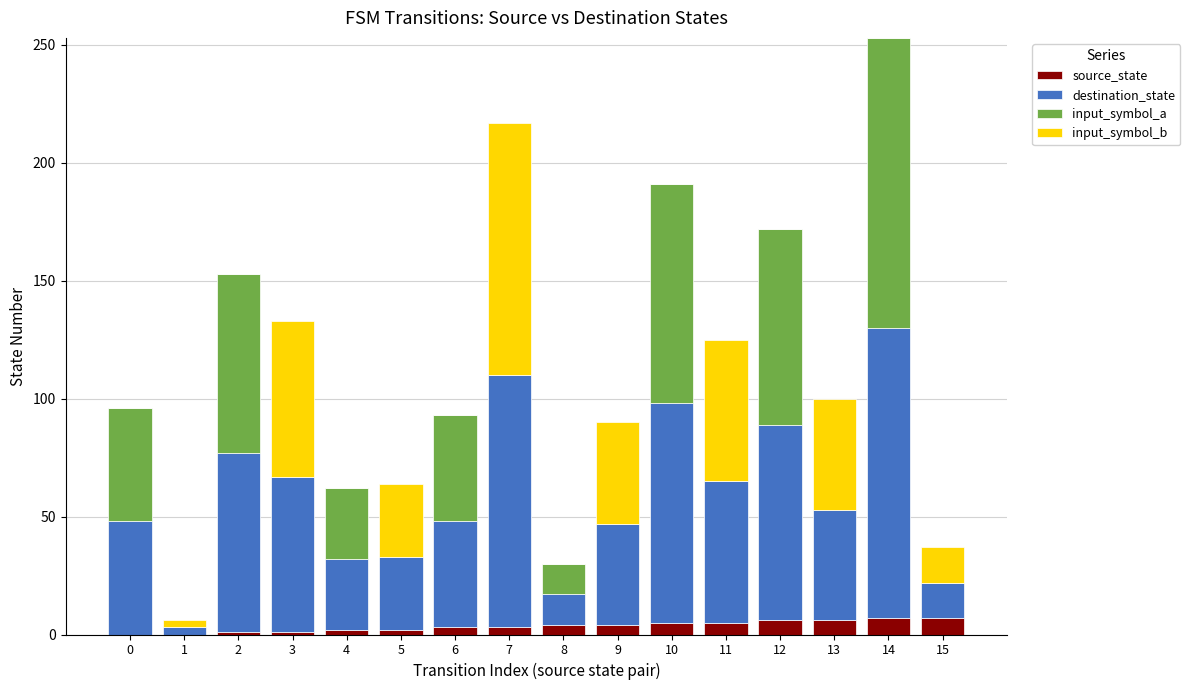

What is the value of the source_state bar at the 5th from the left?

2